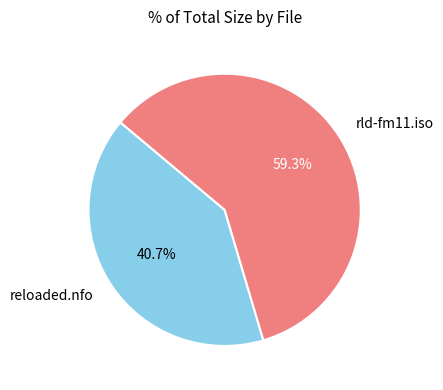

How many slices are in this pie chart?

2